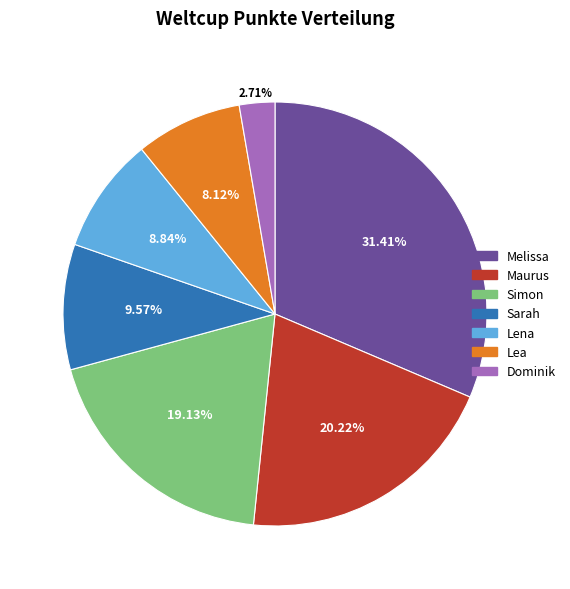

Is the sum of Simon and Lena greater than half?

No